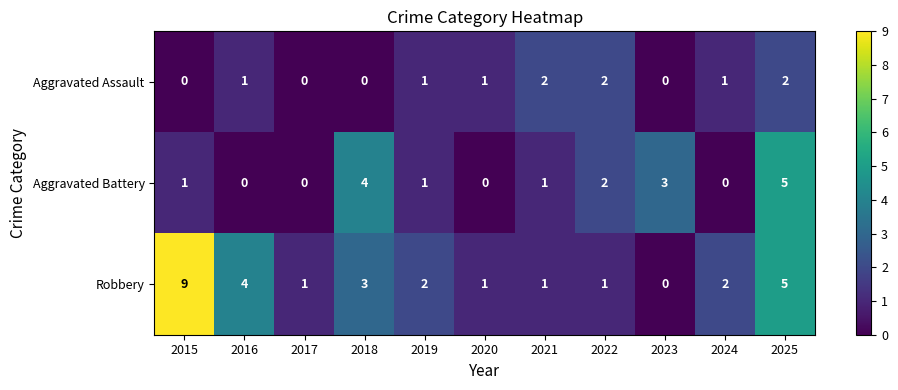

List the series in order of their overall mean, highest first.

Robbery, Aggravated Battery, Aggravated Assault